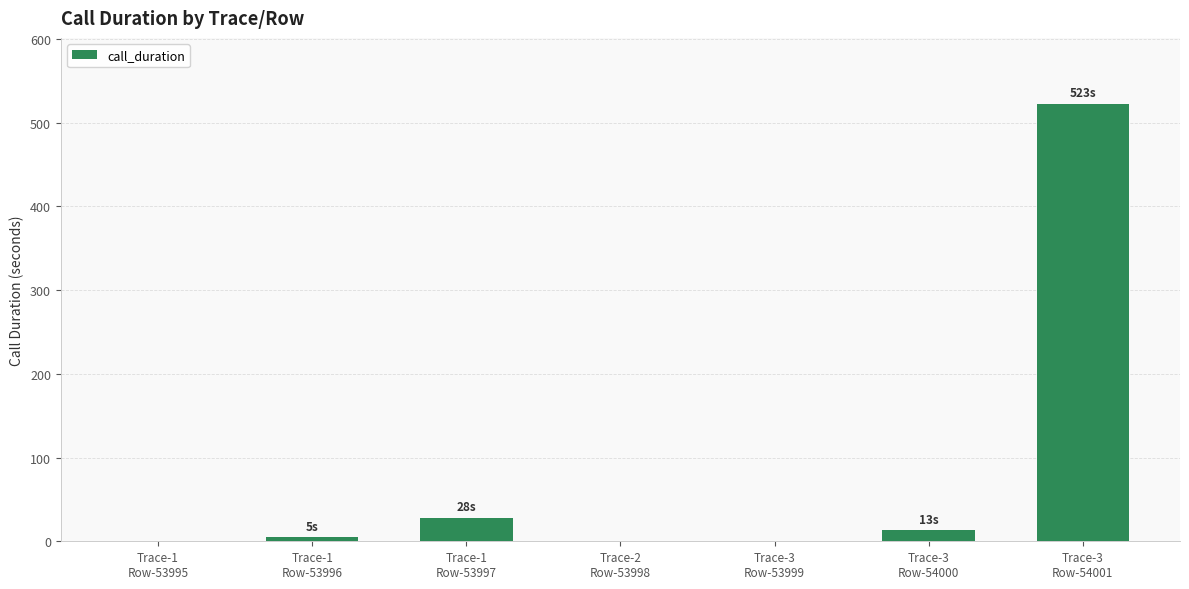

What is the change in value from Trace-1
Row-53995 to Trace-1
Row-53997?

+28